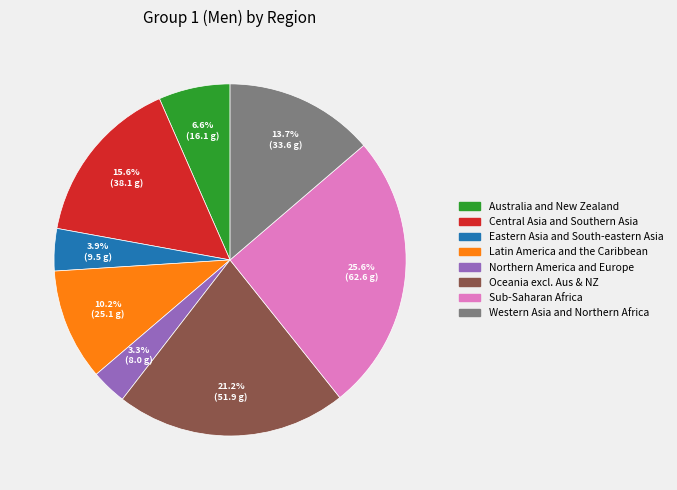

Count the number of slices in the pie.

8